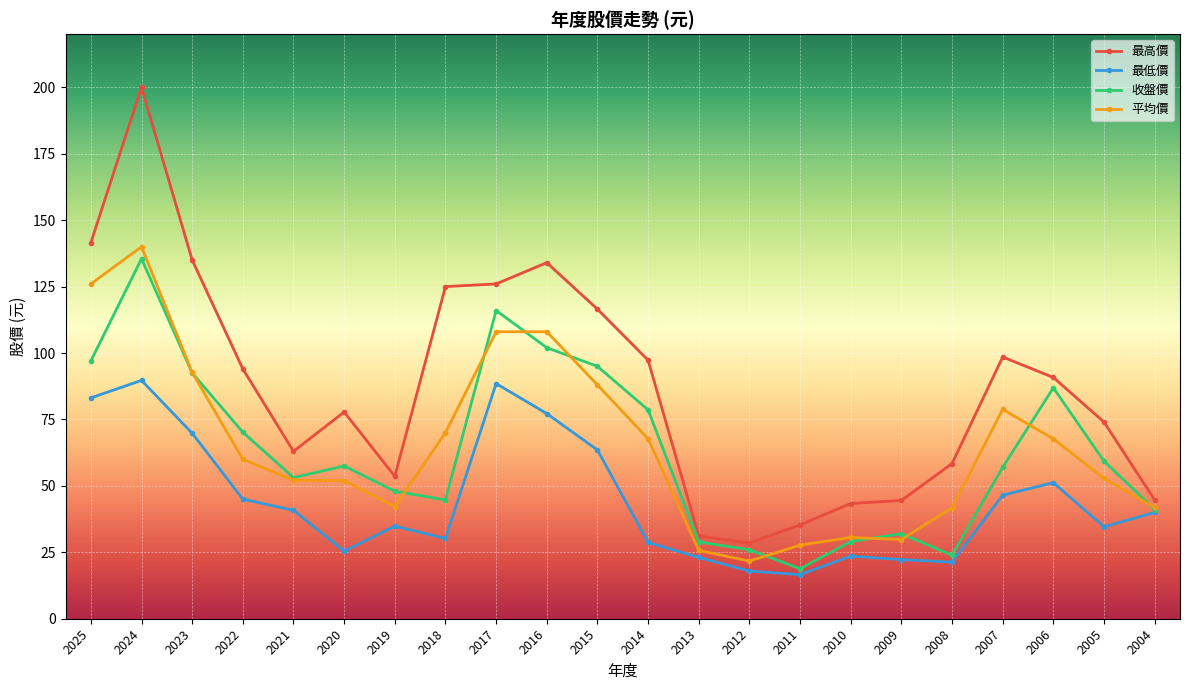

At which category does 平均價 reach its first local peak?

2024